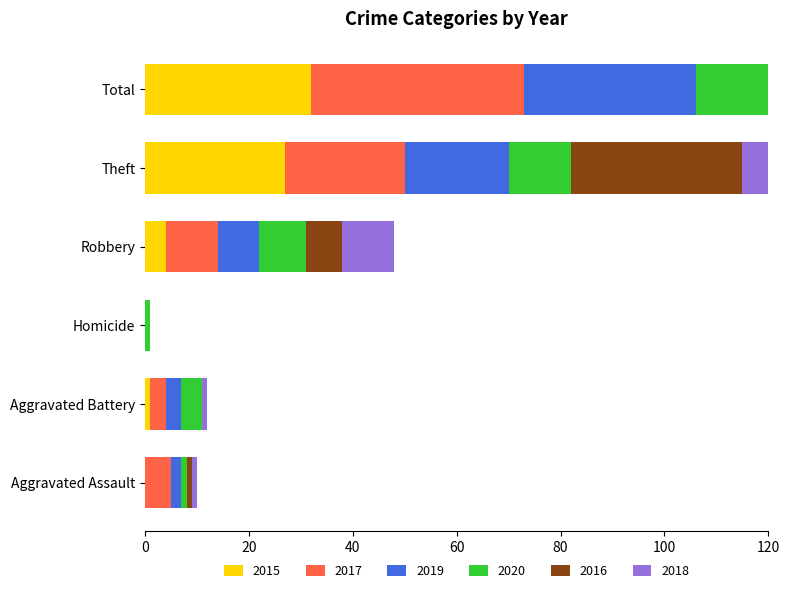

What is the spread (max minus min) of values at Theft?

21